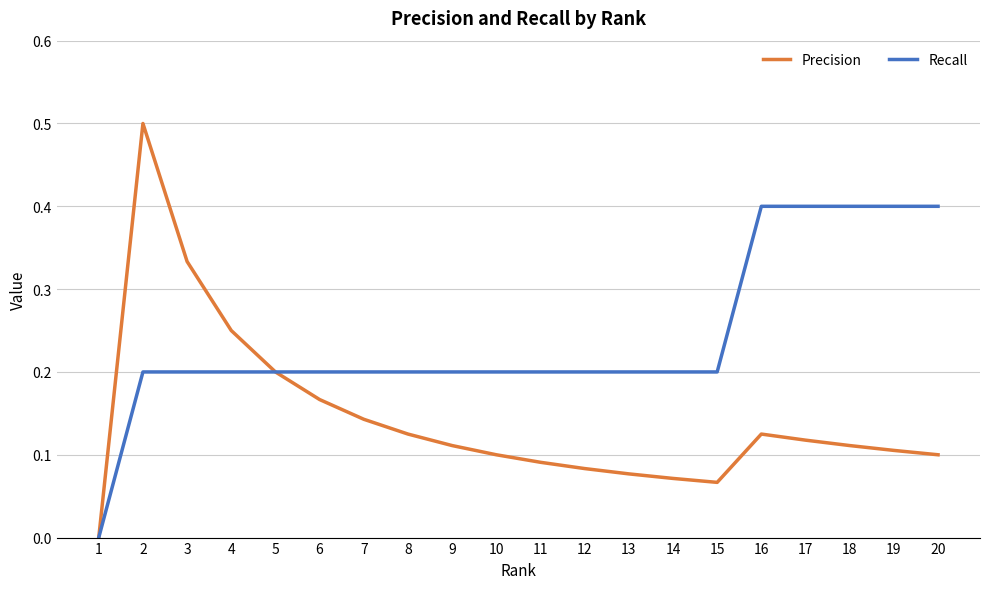

Count the number of data series in this chart.

2